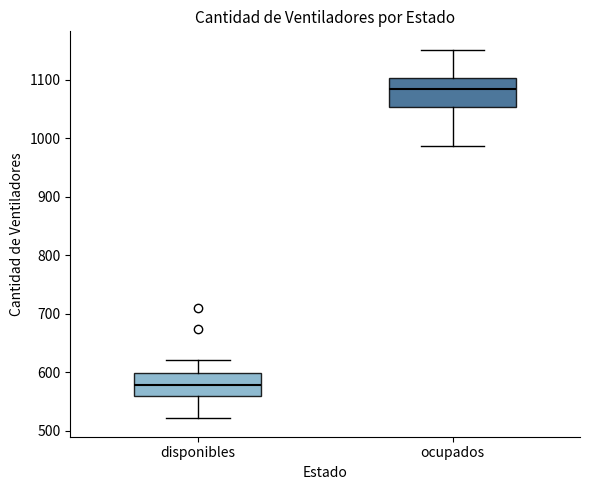

Which box has the highest median line?

ocupados